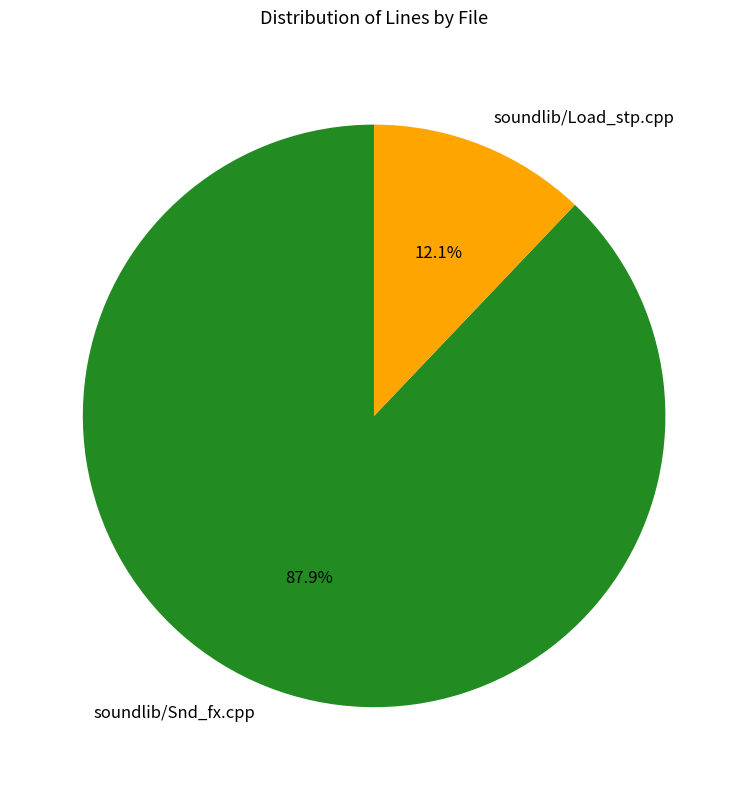

How much of the chart is everything except soundlib/Snd_fx.cpp?

12.1%